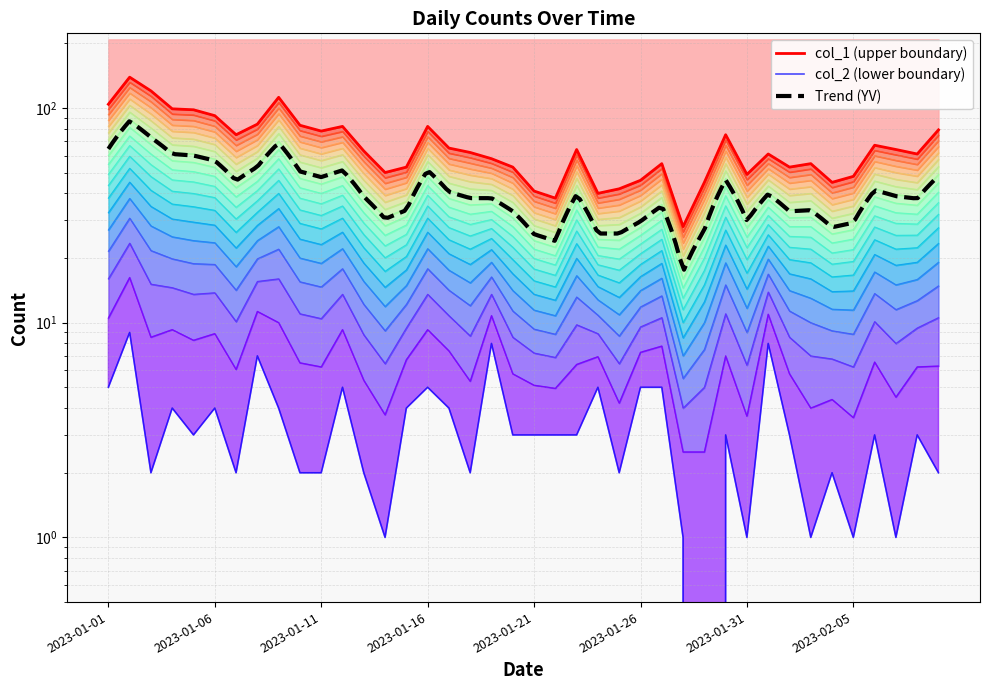

Does the chart display data point markers on the line(s)?

No